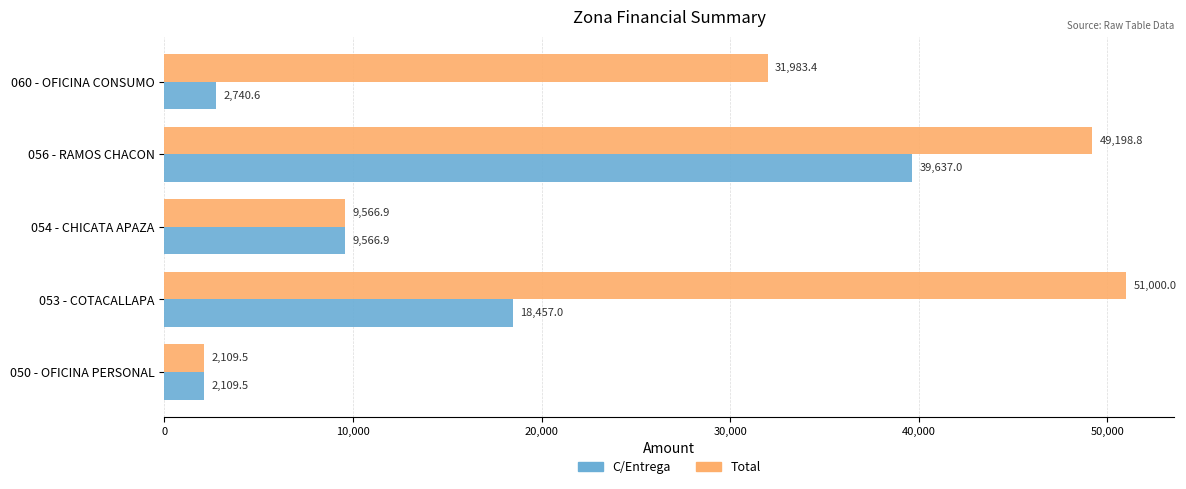

At which category is the sum across all series the highest?

056 - RAMOS CHACON